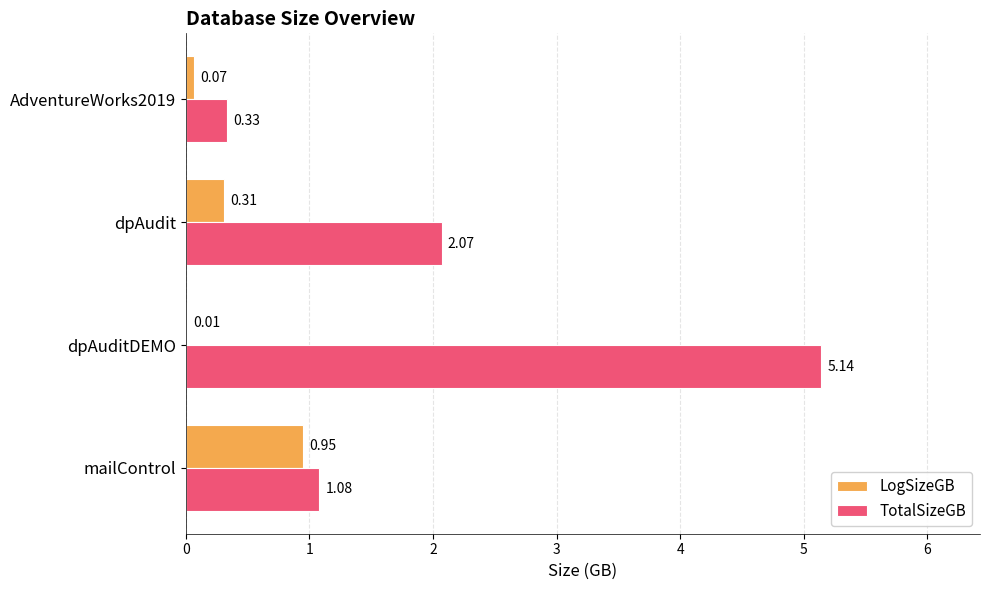

Which series has the largest total across all categories?

TotalSizeGB